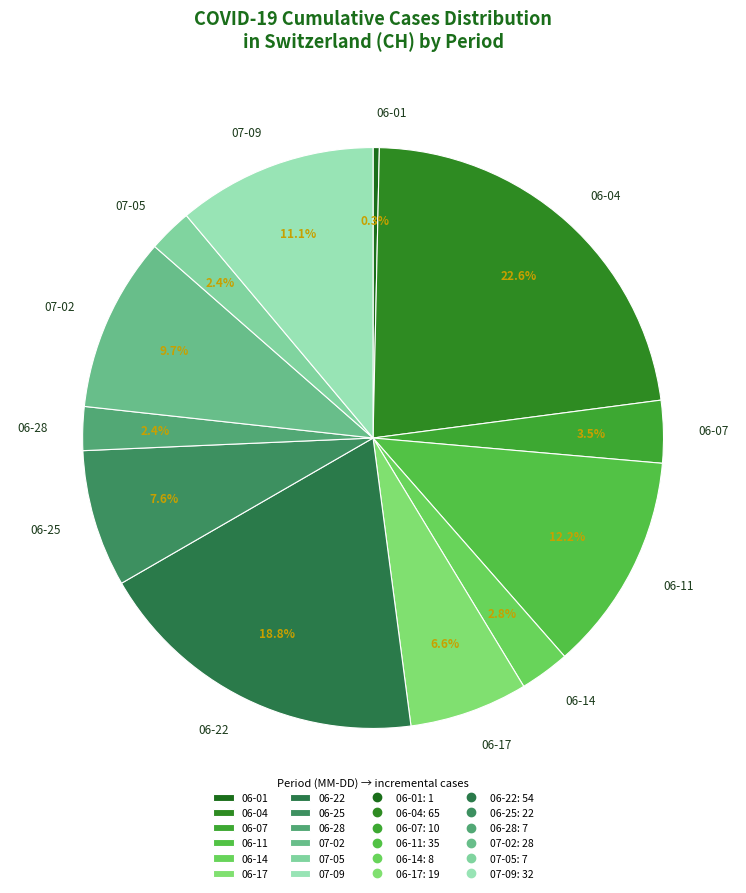

Does 06-14 account for over 50% of the chart?

No